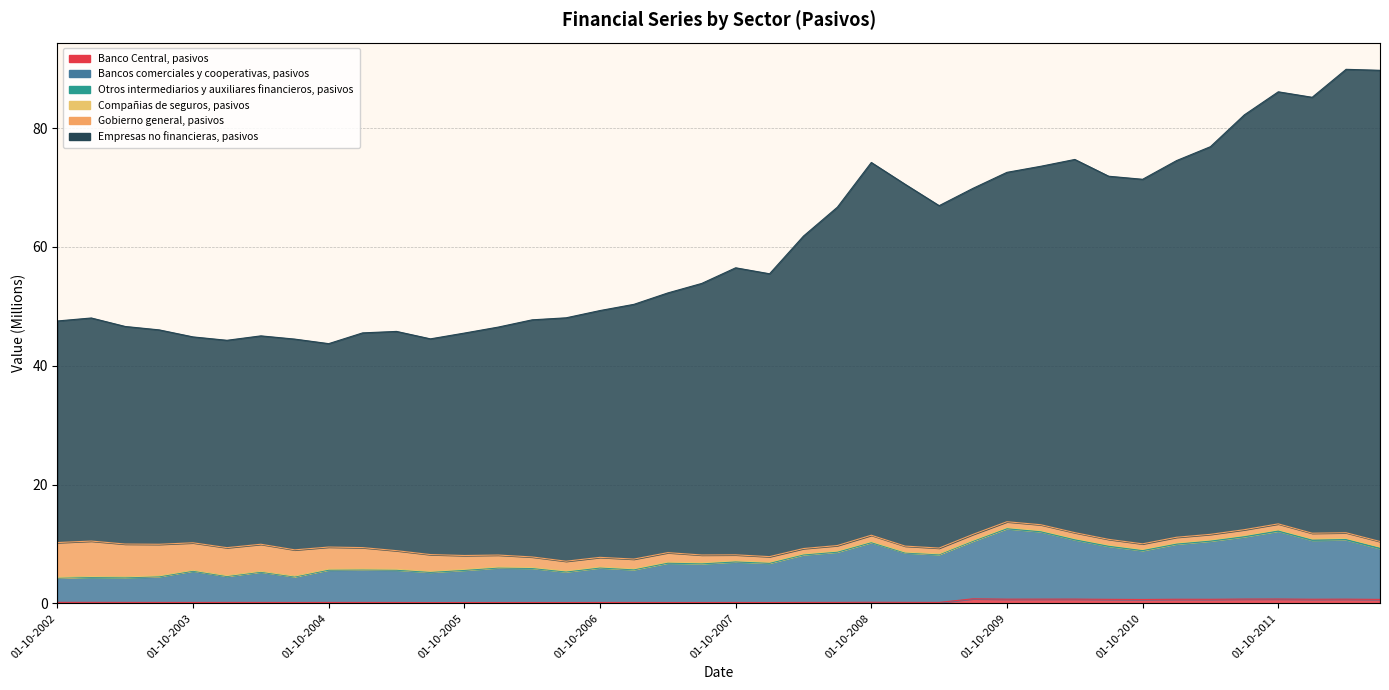

True or false: Bancos comerciales y cooperativas, pasivos has more than 2 interior local peaks.

True